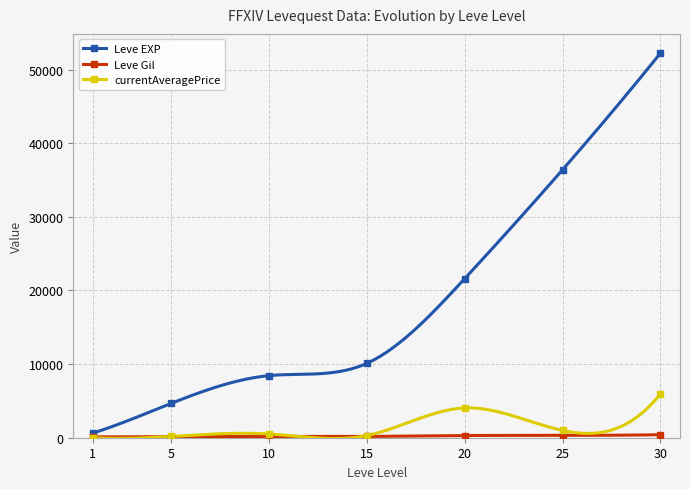

Which series has the largest total across all categories?

Leve EXP